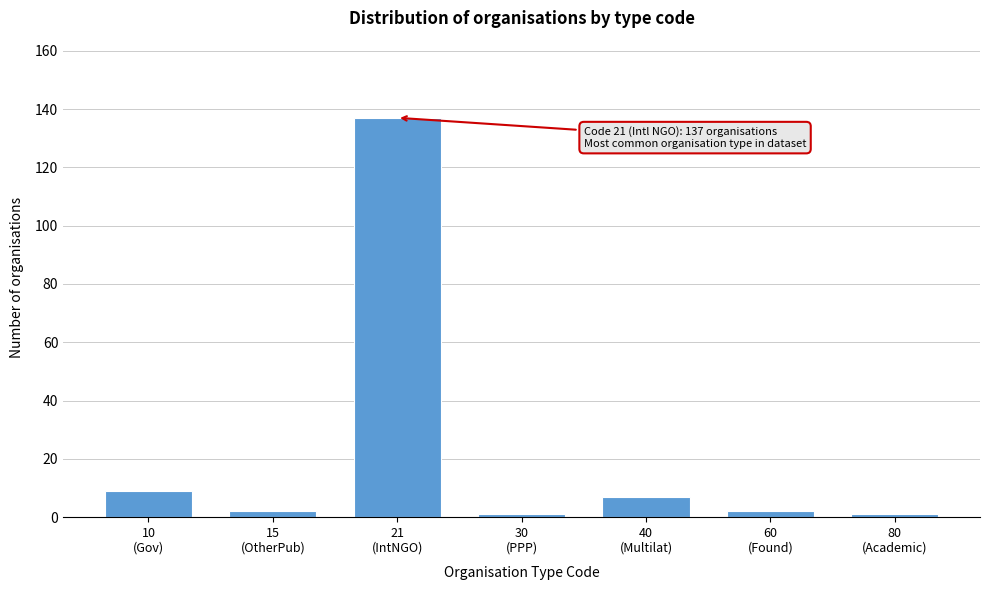

Reading left to right, what are all the values shown in this chart?

9	2	137	1	7	2	1